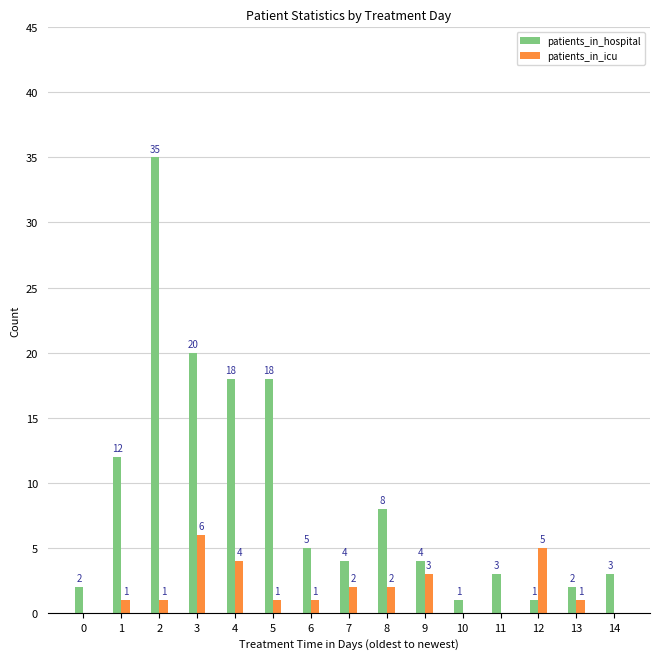

Between 5 and 9, which series saw the biggest shift?

patients_in_hospital